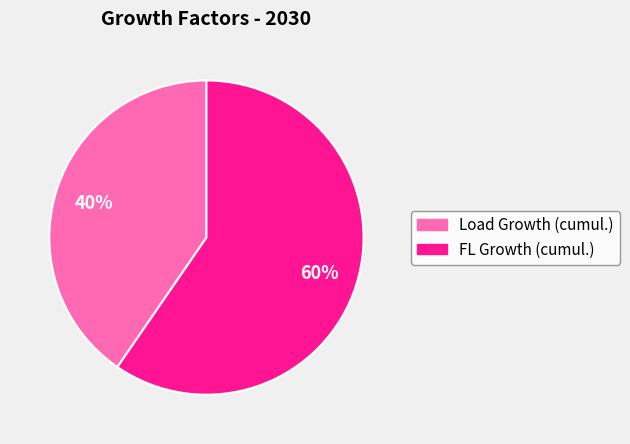

To the nearest percent, what portion does FL Growth (cumul.) represent?

60%